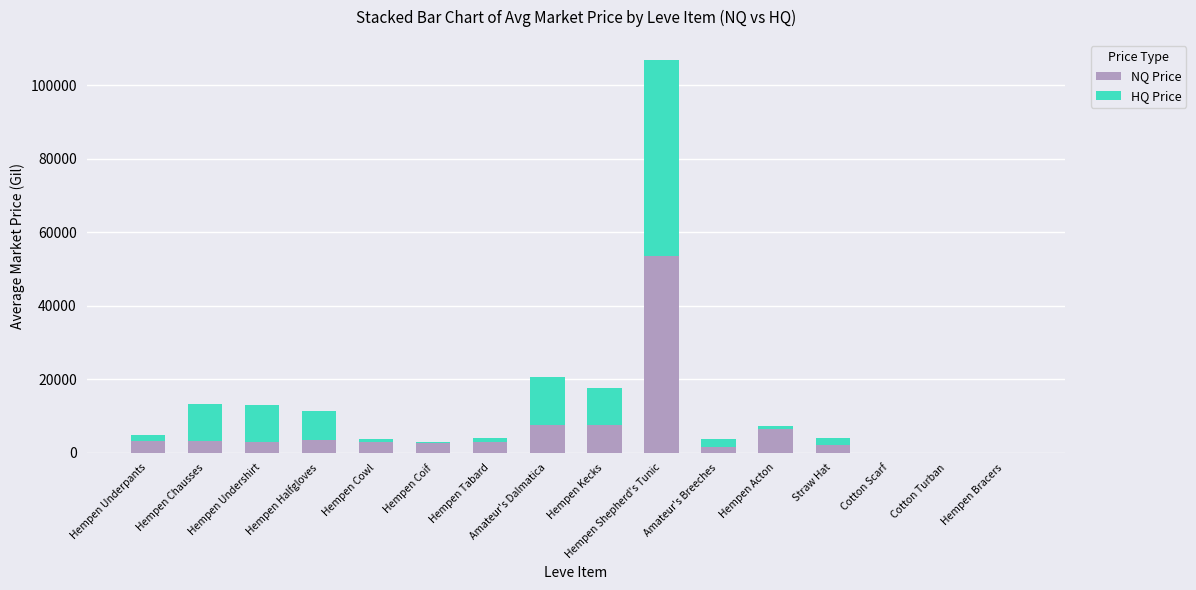

The NQ Price series shows 53500.0 at Hempen Shepherd's Tunic. True or false?

True